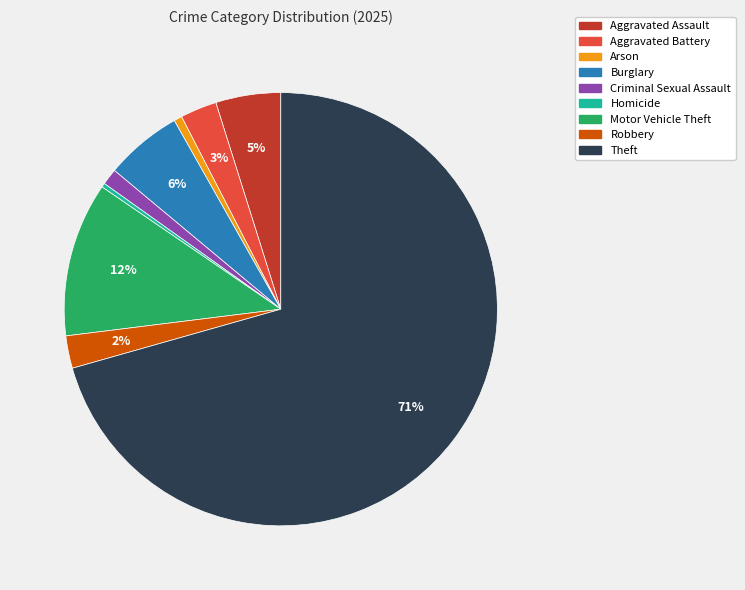

To the nearest percent, what portion does Aggravated Battery represent?

3%